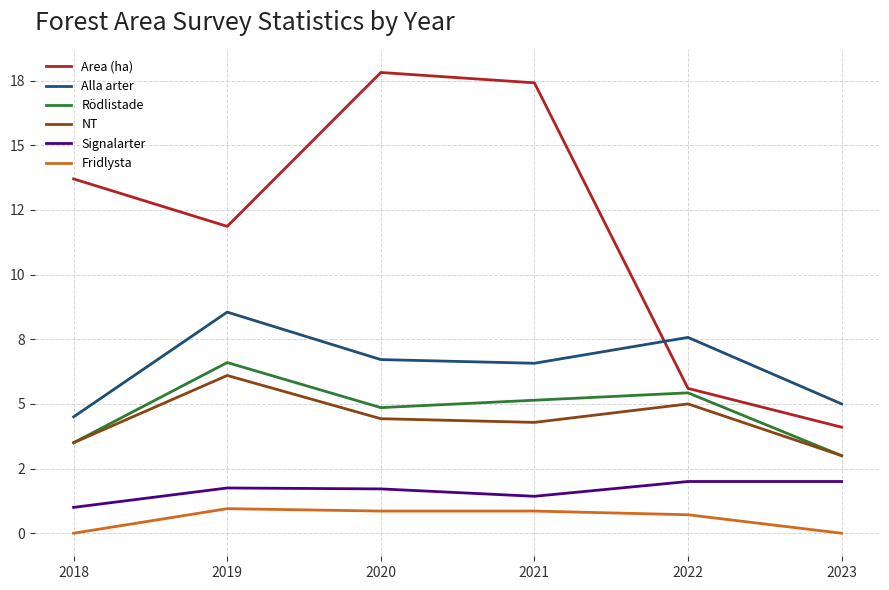

Which series has the largest range (max minus min)?

Area (ha)